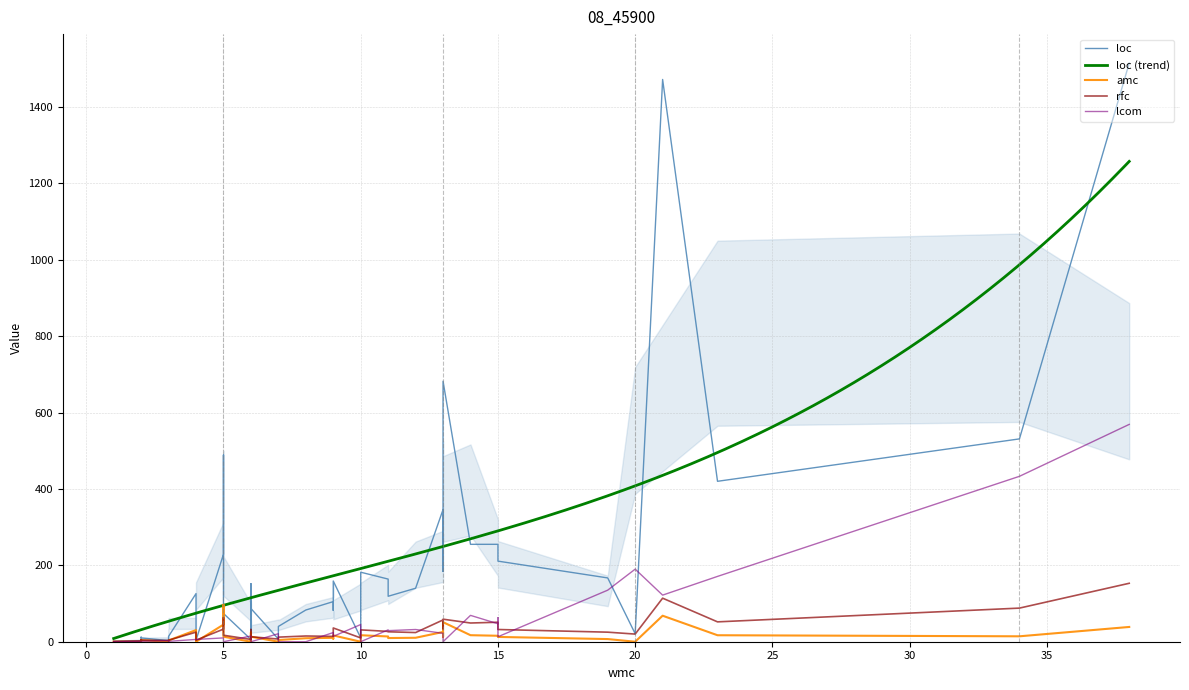

Rank the series by their maximum value, from lowest to highest.

amc, rfc, lcom, loc